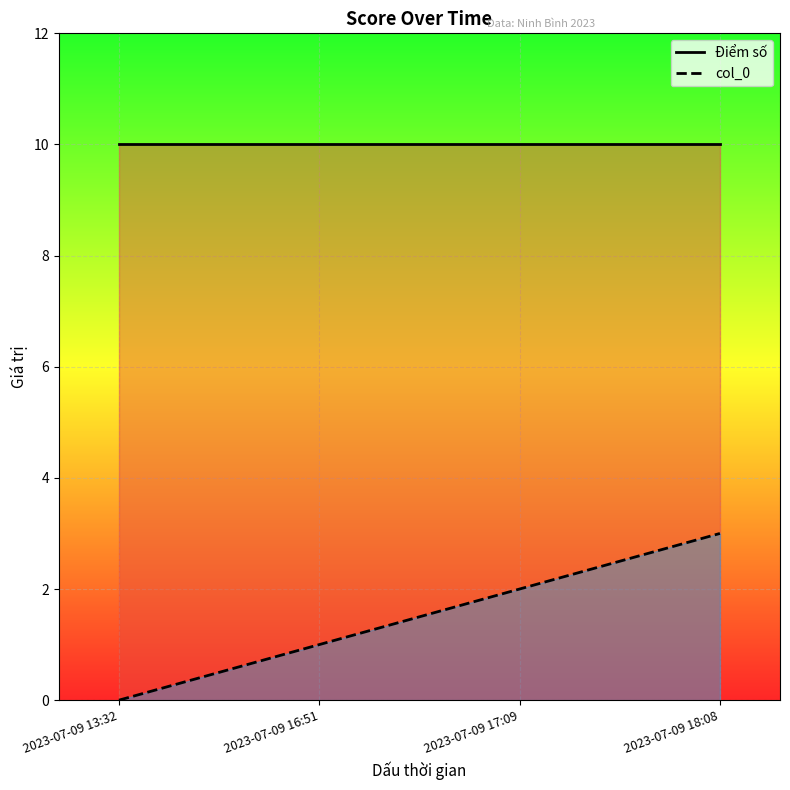

What is the label of the 1st point from the left?

2023-07-09 13:32